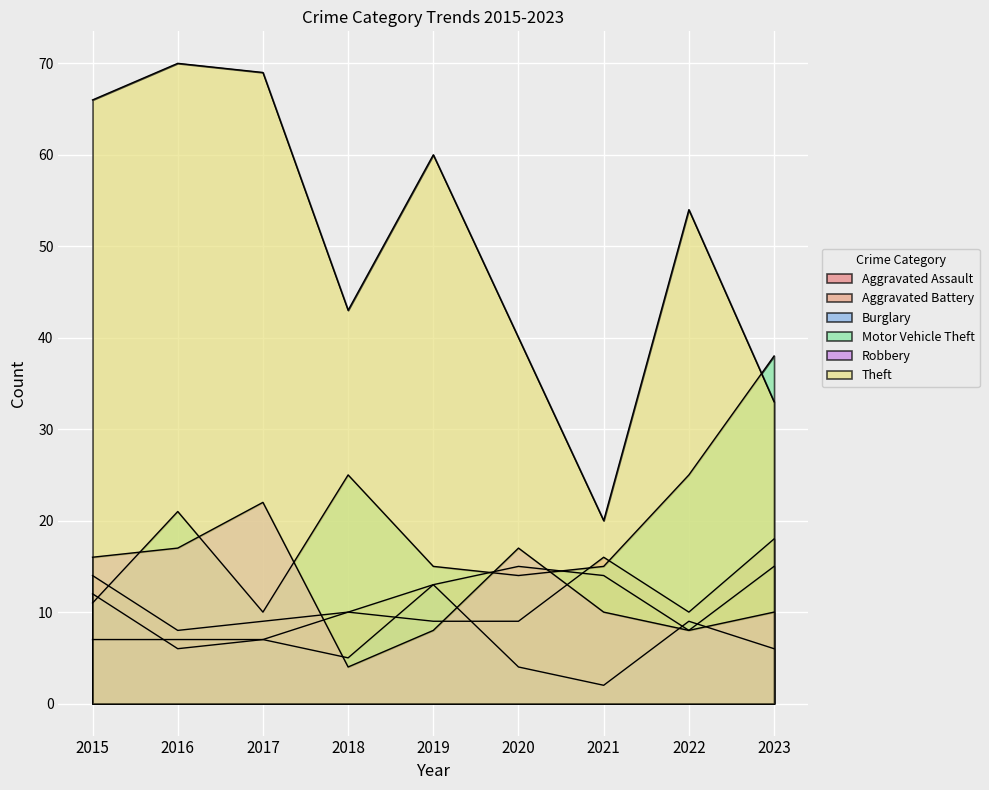

At which label is Aggravated Assault closest to 12?

2018